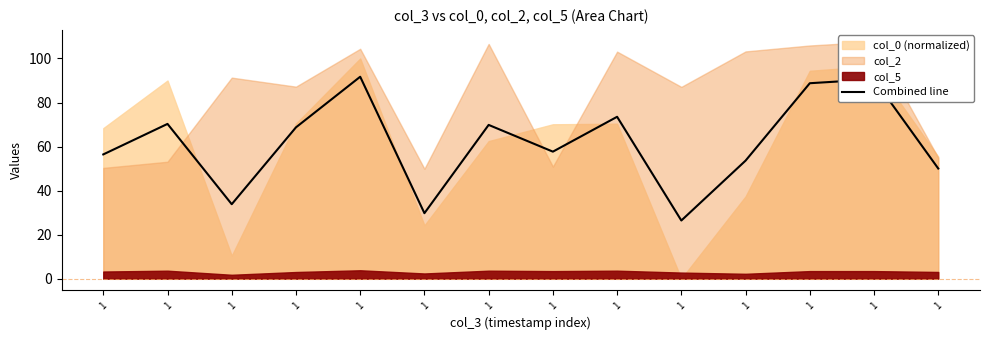

List the labels in order of value, largest first.

1, 1, 1, 1, 1, 1, 1, 1, 1, 1, 1, 1, 1, 1